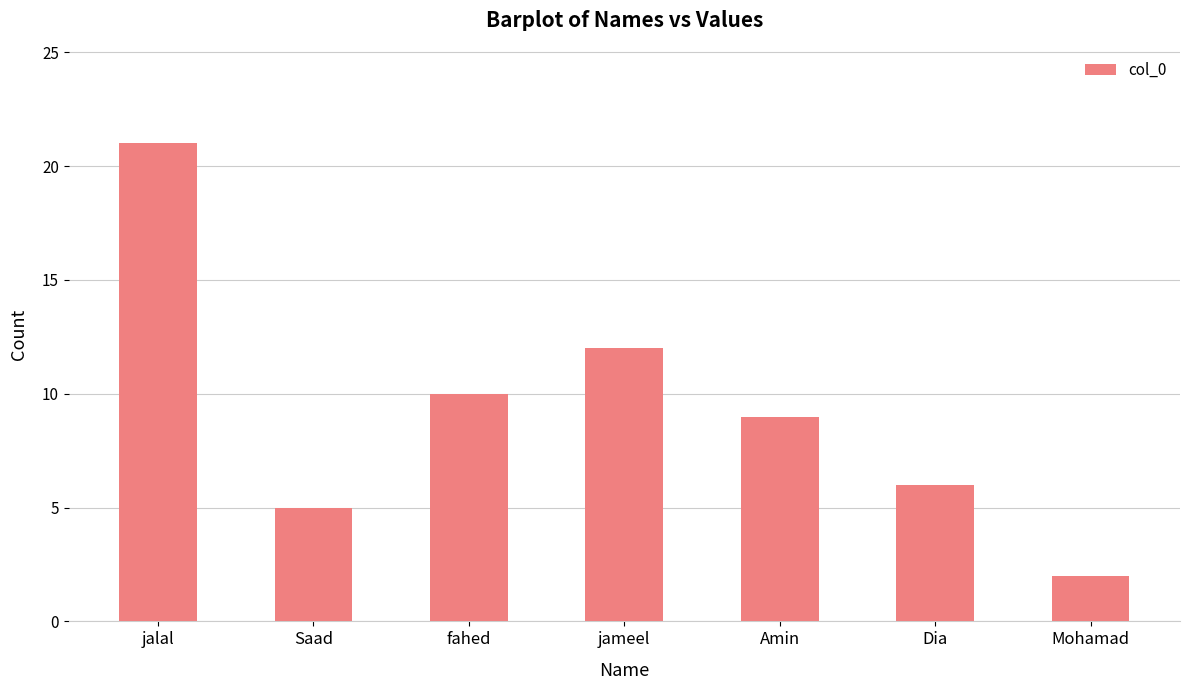

Is it true that the value at Dia is 6?

True